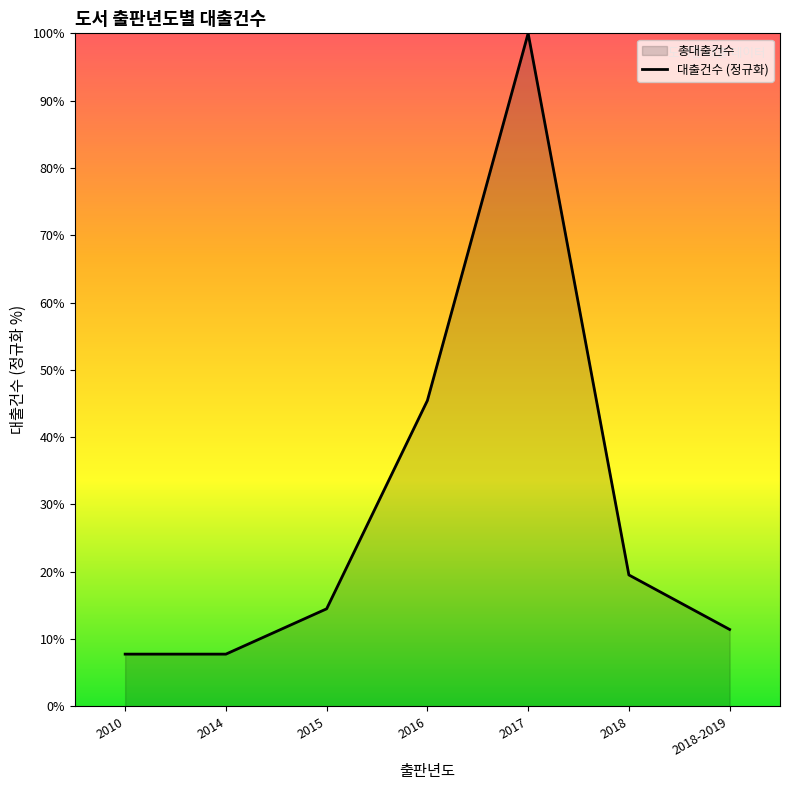

List the labels in order of value, smallest first.

2010, 2014, 2018-2019, 2015, 2018, 2016, 2017